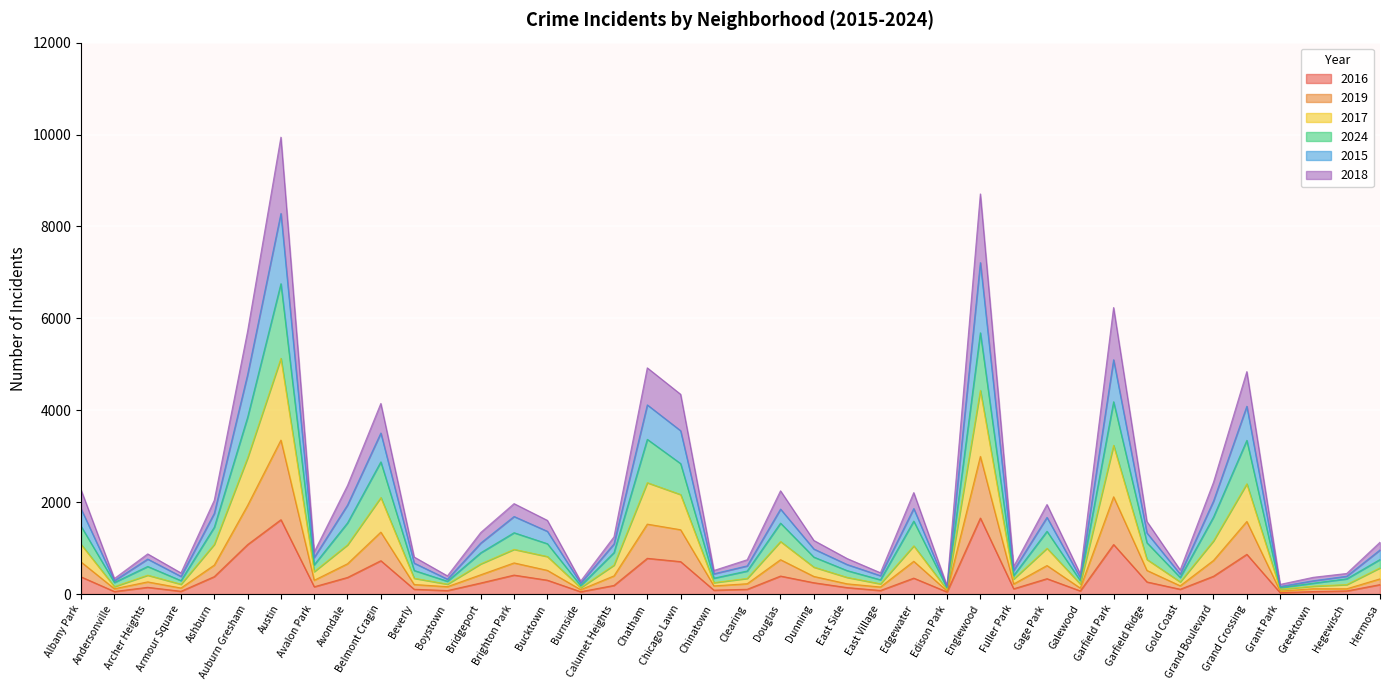

Is the value of 2015 at Burnside greater than the value of 2024 at Hermosa?

No